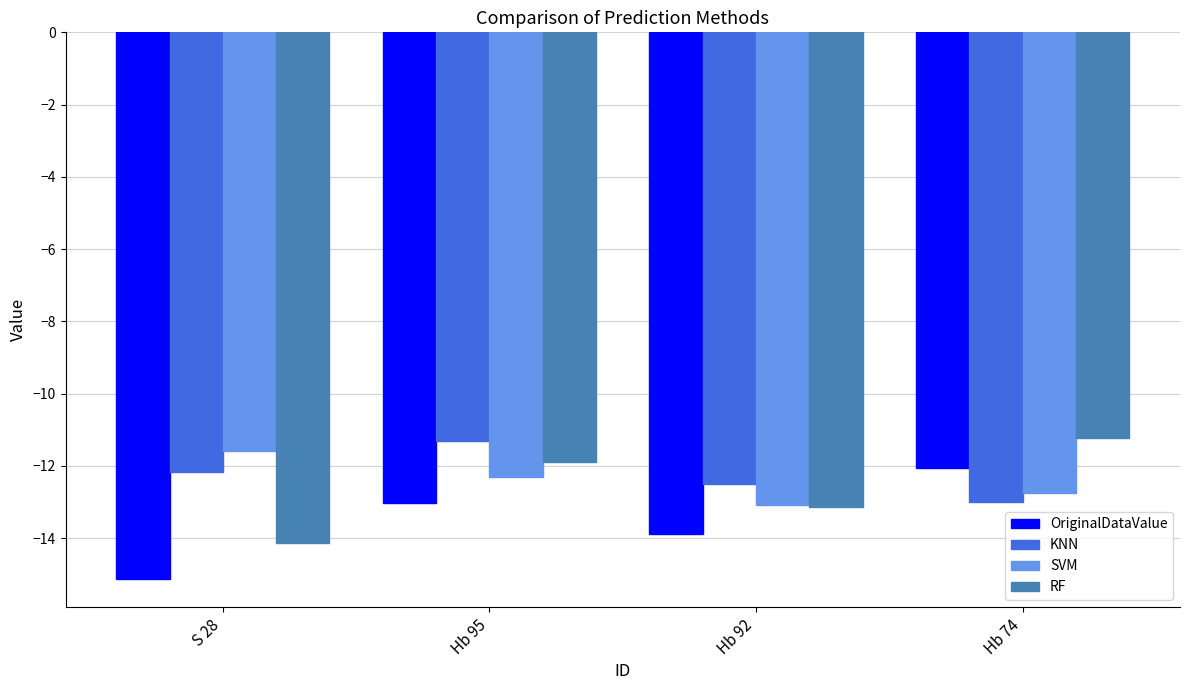

The KNN series shows -11.3 at Hb 95. True or false?

True